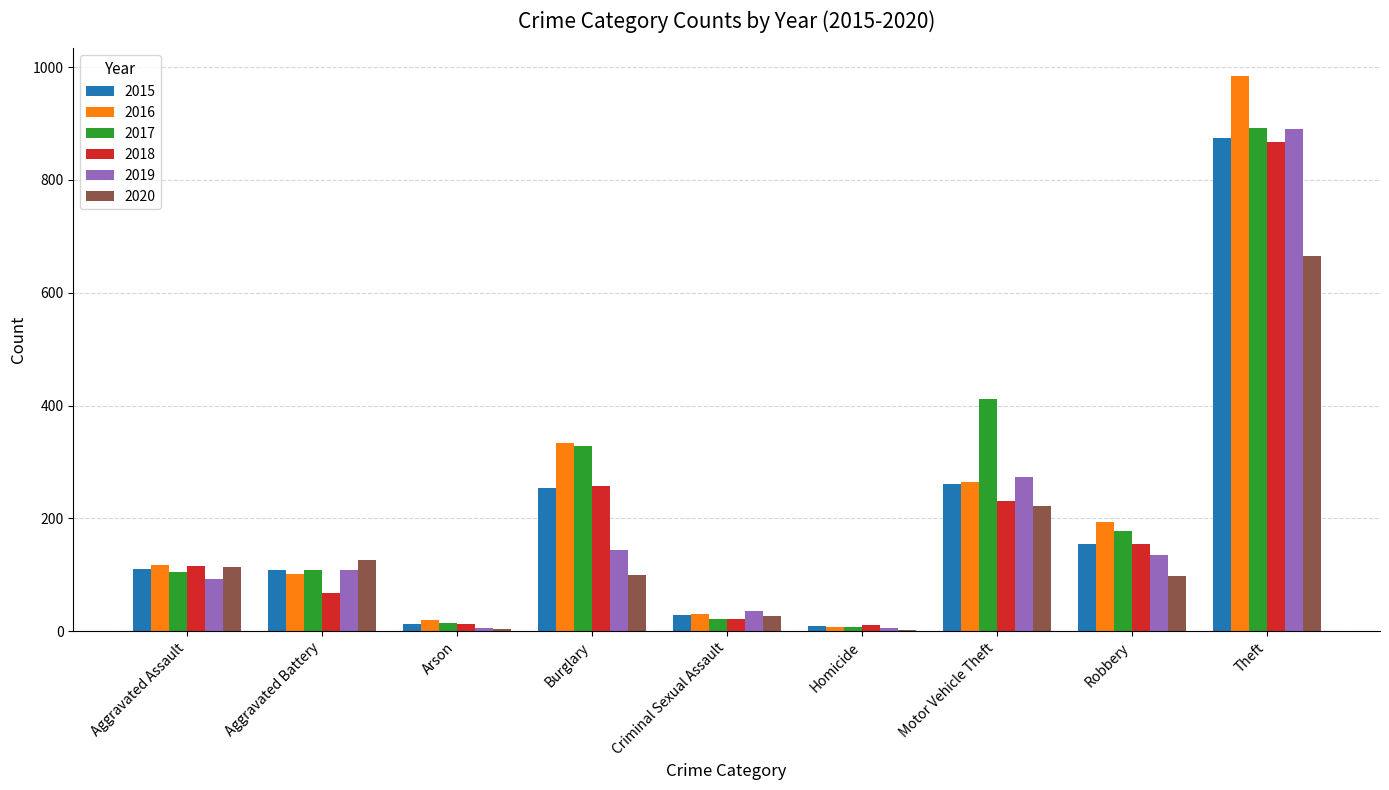

Which category has the highest value across all series?

Theft